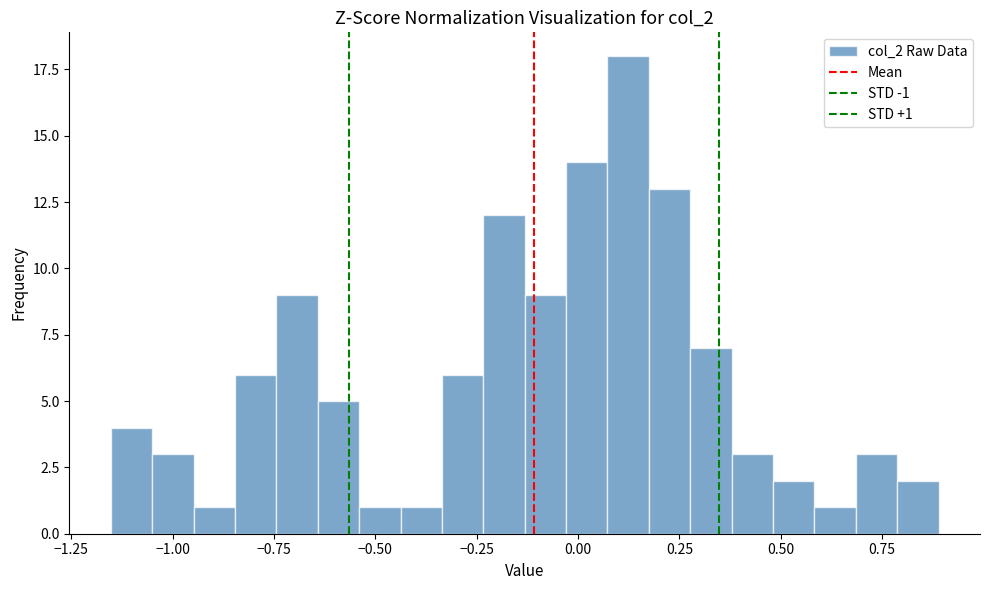

Around what value on the x-axis is the tallest bar? Give the approximate position of its centre, as read against the axis.

0.10